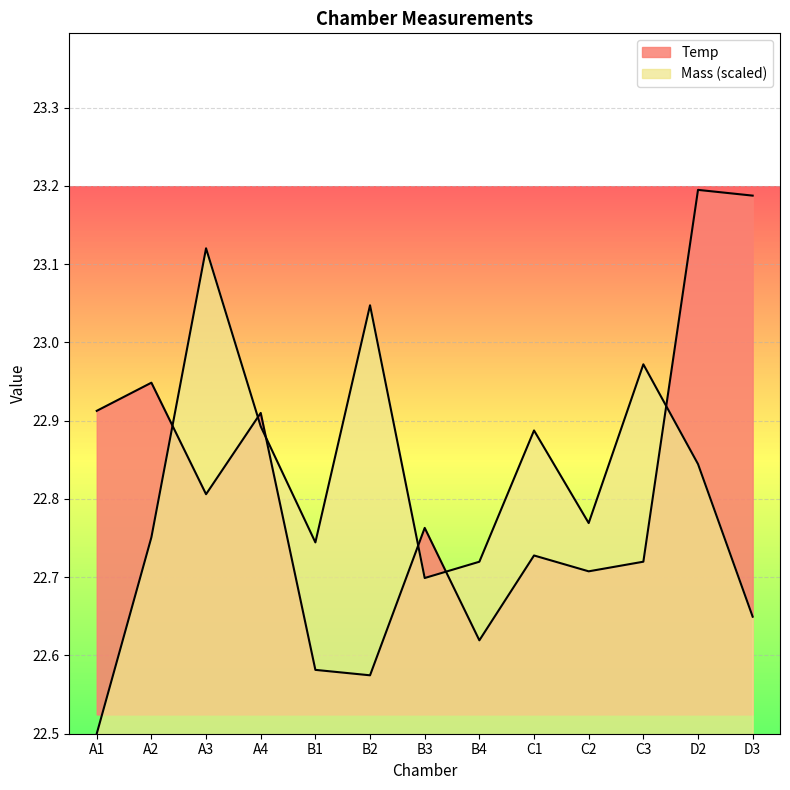

Between D3 and C2, which is larger?

C2